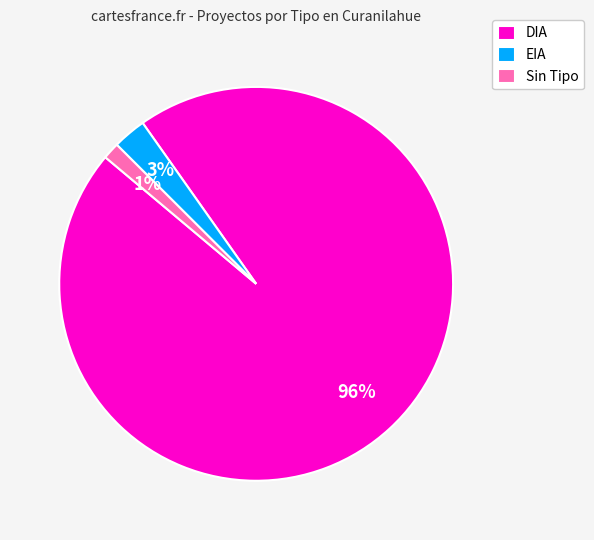

Which slice represents more than half of the pie?

DIA